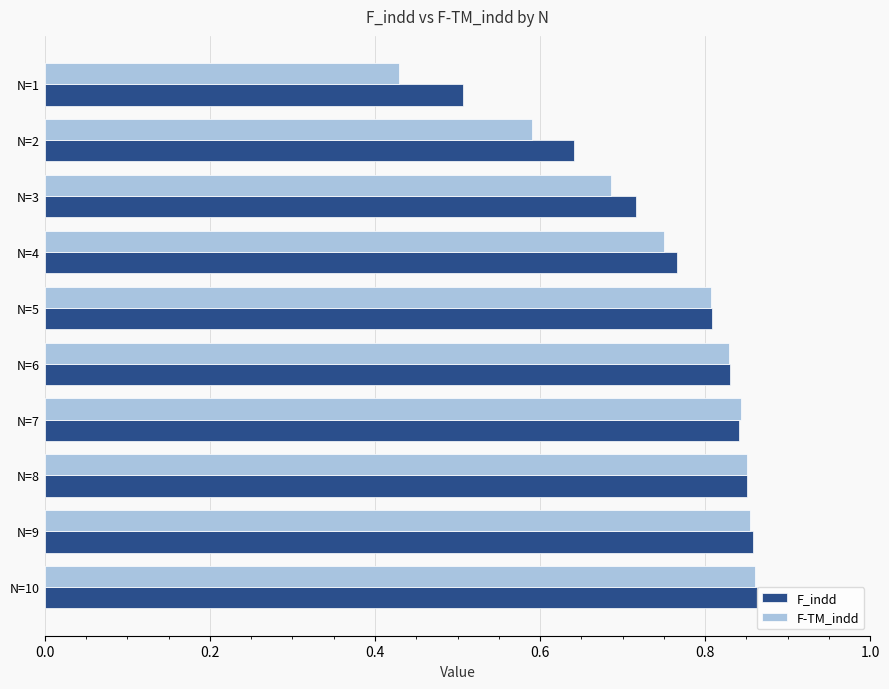

Which series changed the most between N=2 and N=8?

F-TM_indd